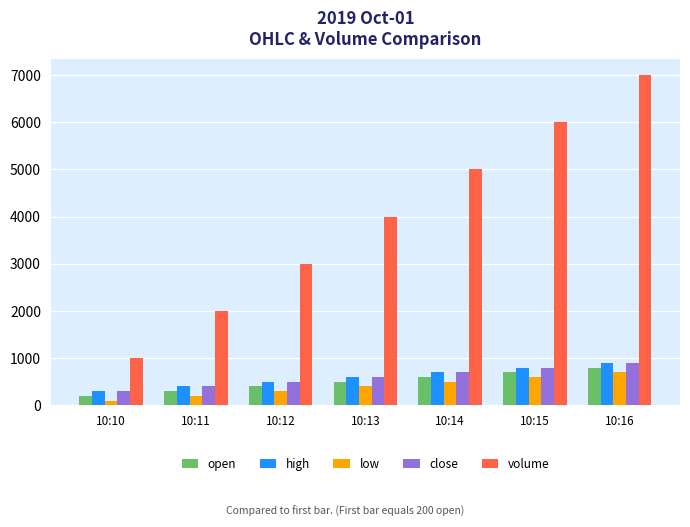

What is the value of the open bar at the 1st from the left?

200